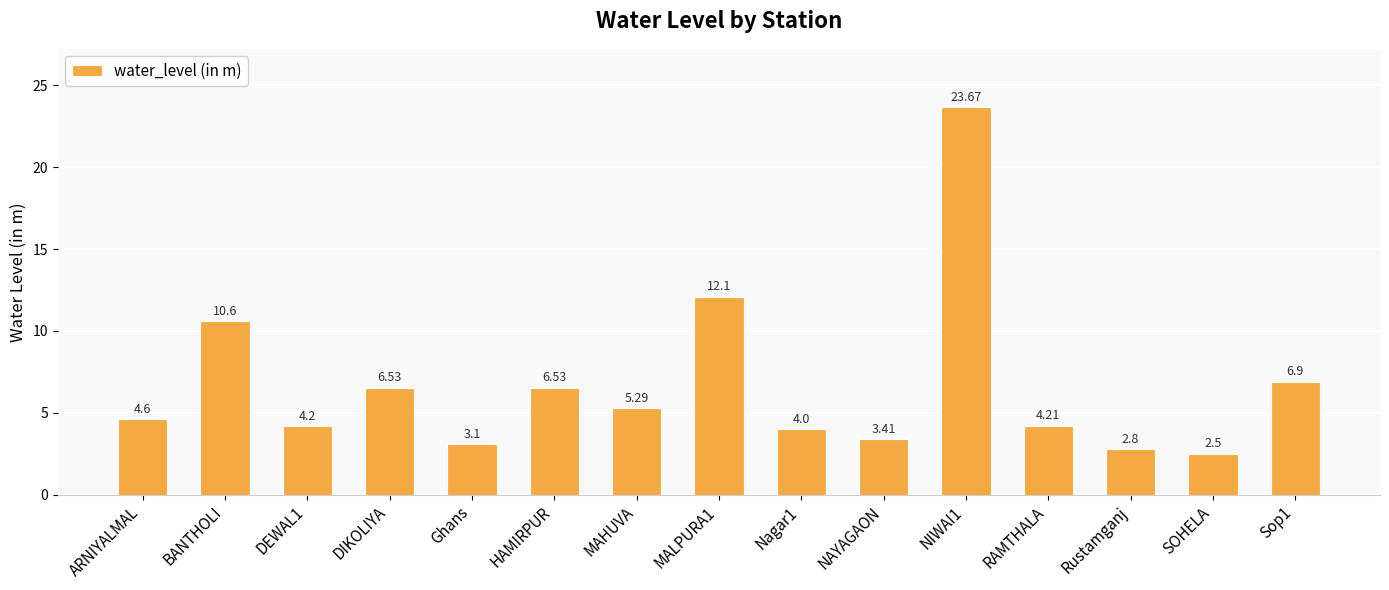

The value at SOHELA is 2.5. True or false?

True